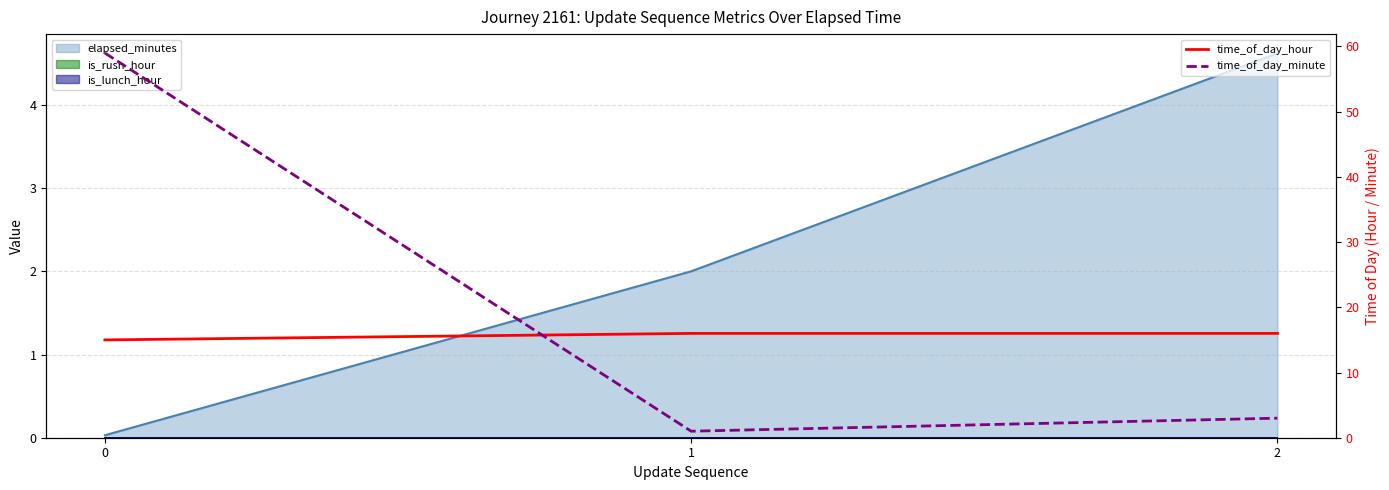

Which series has the largest total across all categories?

time_of_day_minute